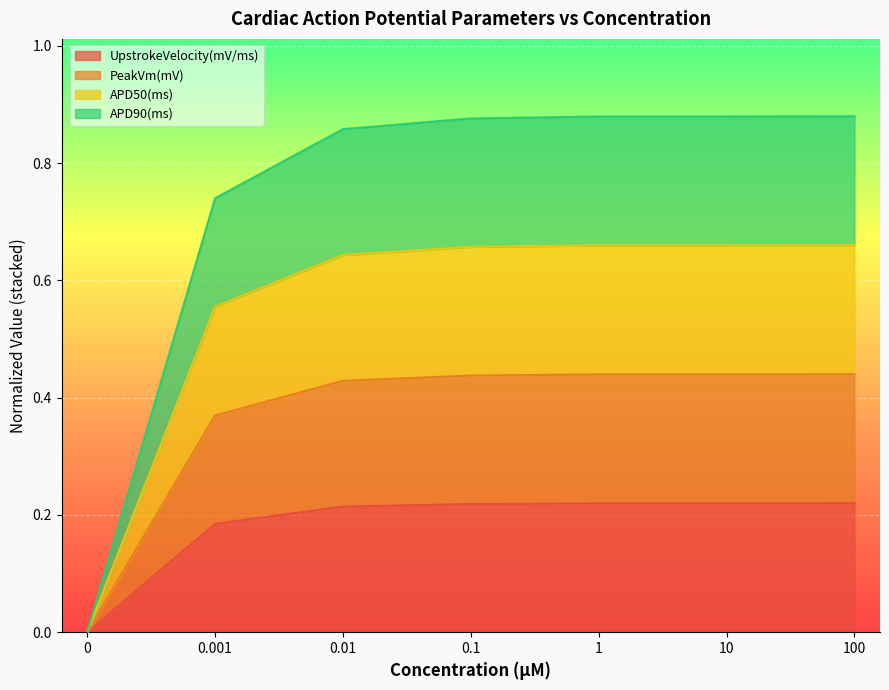

Is it true that UpstrokeVelocity(mV/ms) equals 0.1 at 100?

False